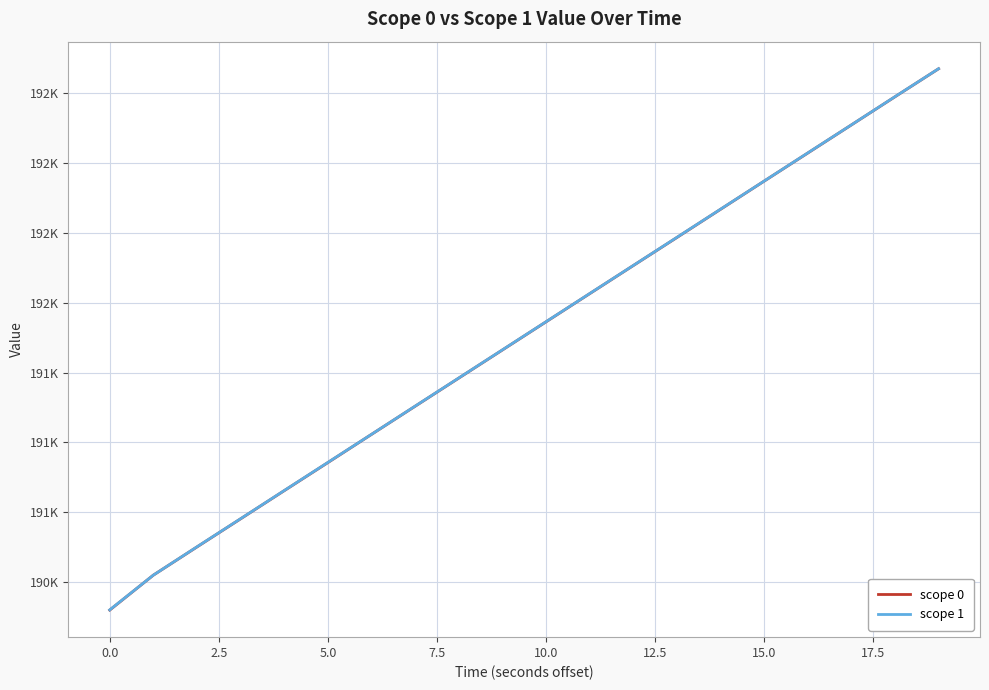

What is the difference between the maximum and minimum values in the scope 1 series?

1937.2